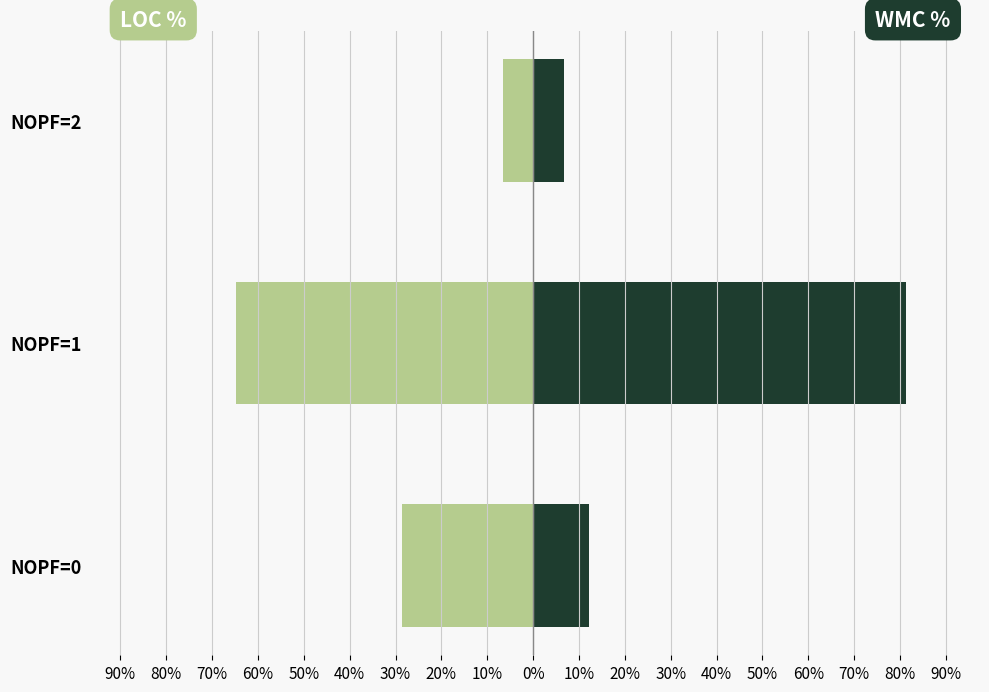

The LOC (normalized %) series shows -6.6 at NOPF=2. True or false?

True